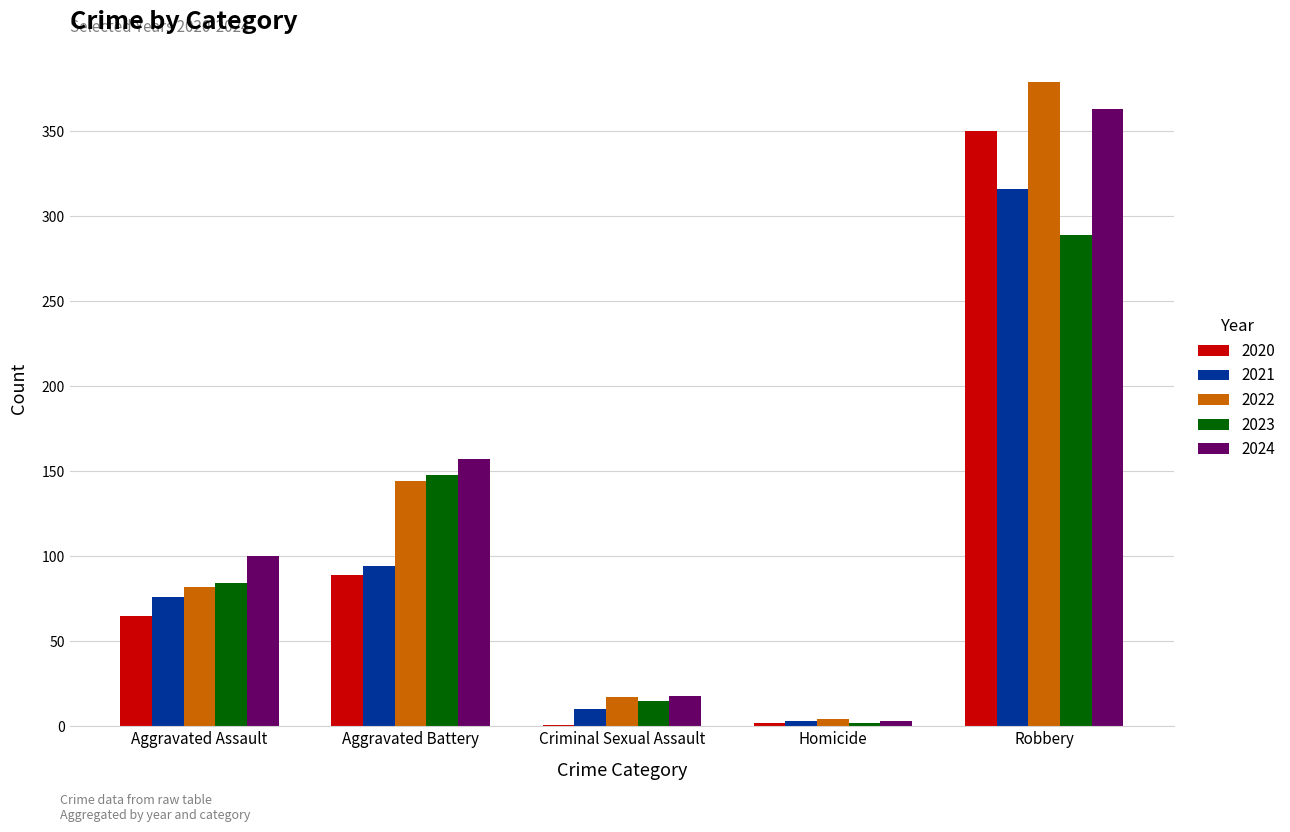

True or false: 2024 has a value of 157 at Aggravated Battery.

True